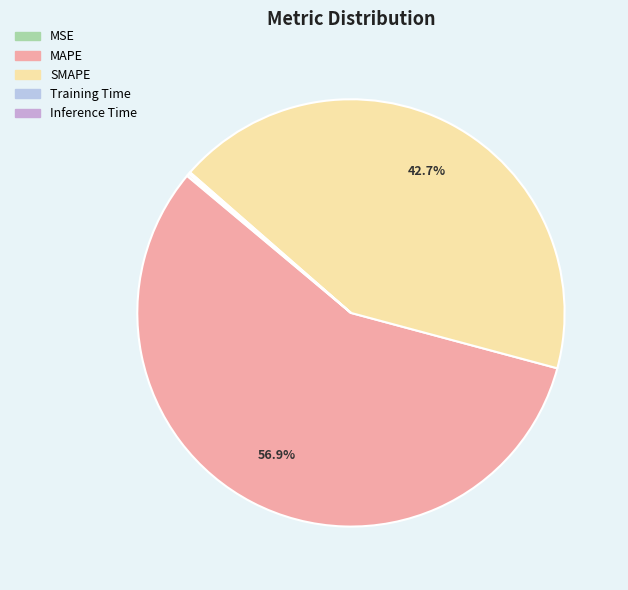

How many segments does this pie chart have?

5